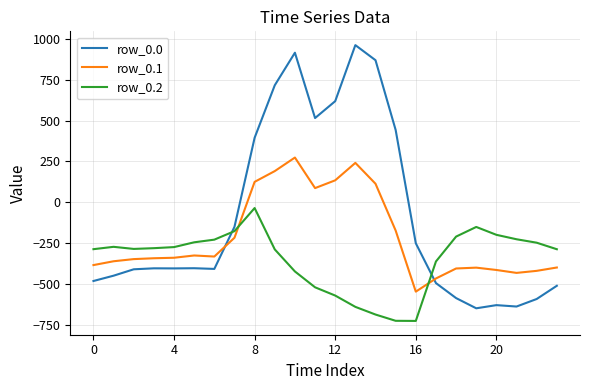

How many intersections are there between row_0.1 and row_0.0?

2